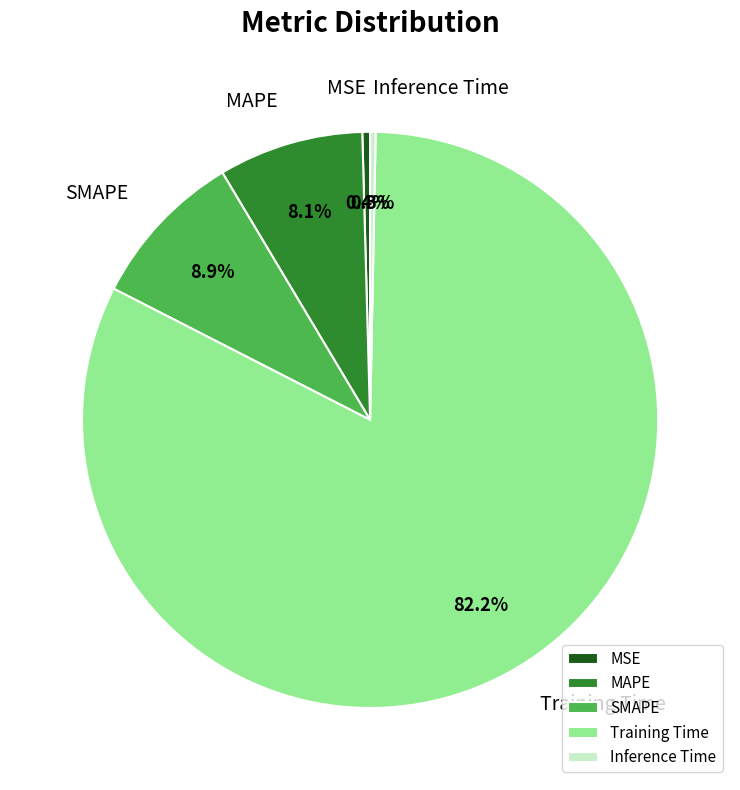

Which slice represents more than half of the pie?

Training Time